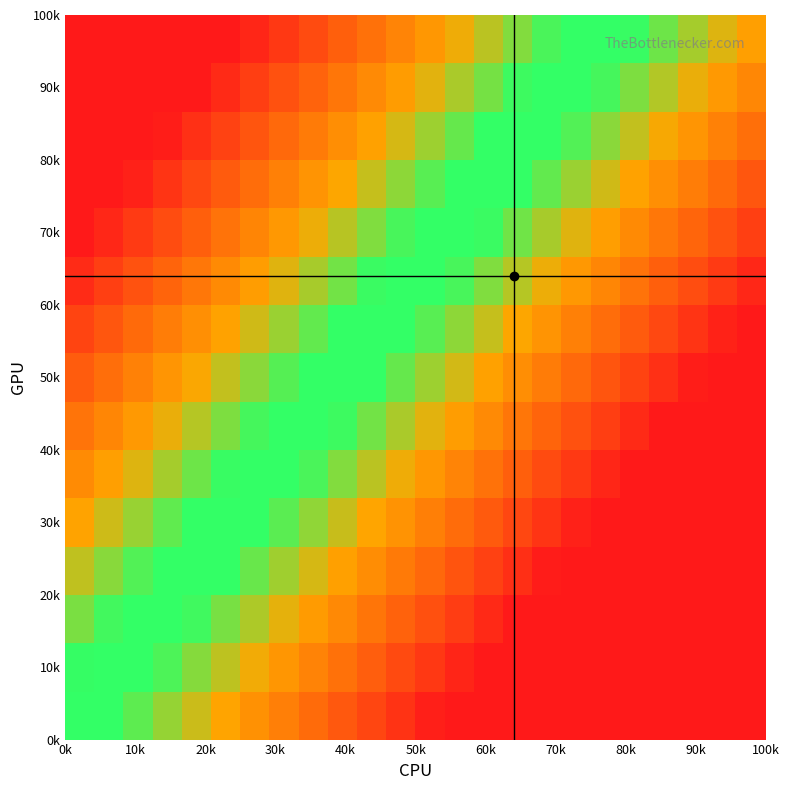

What is the greatest value displayed?

1.0